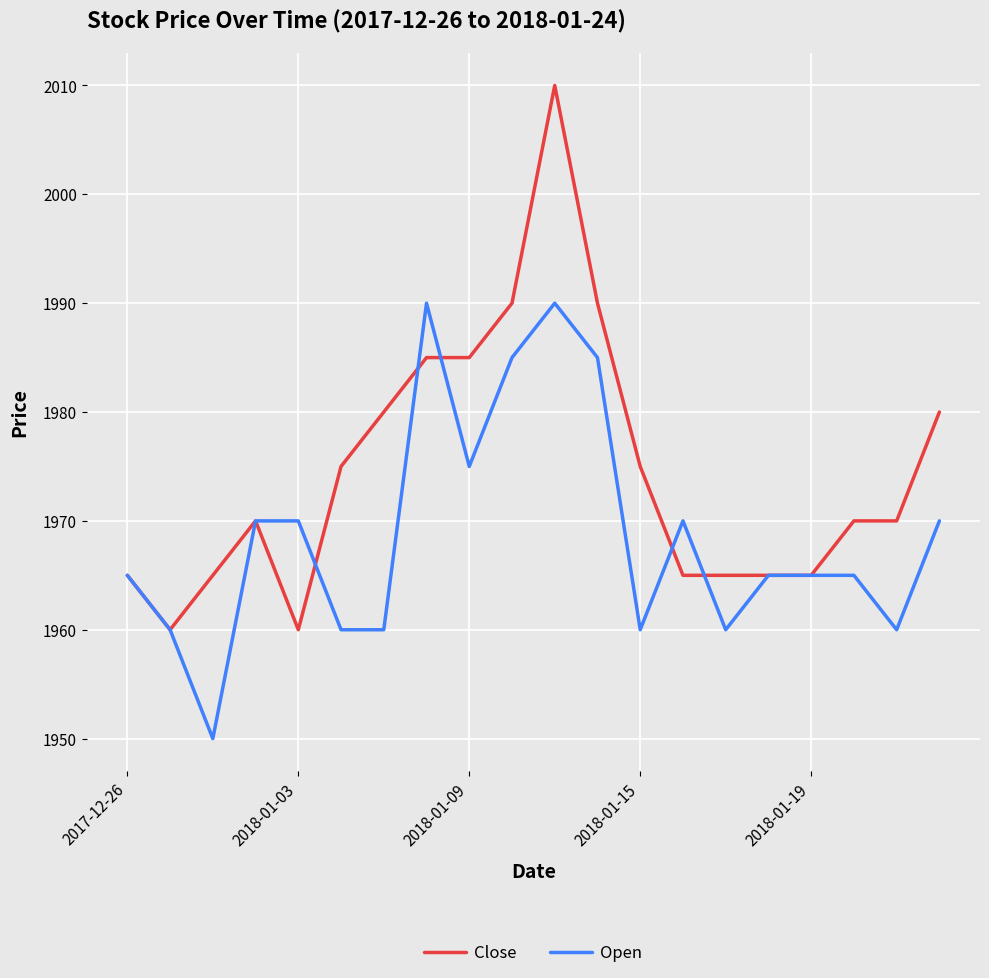

Which series has the largest total across all categories?

Close